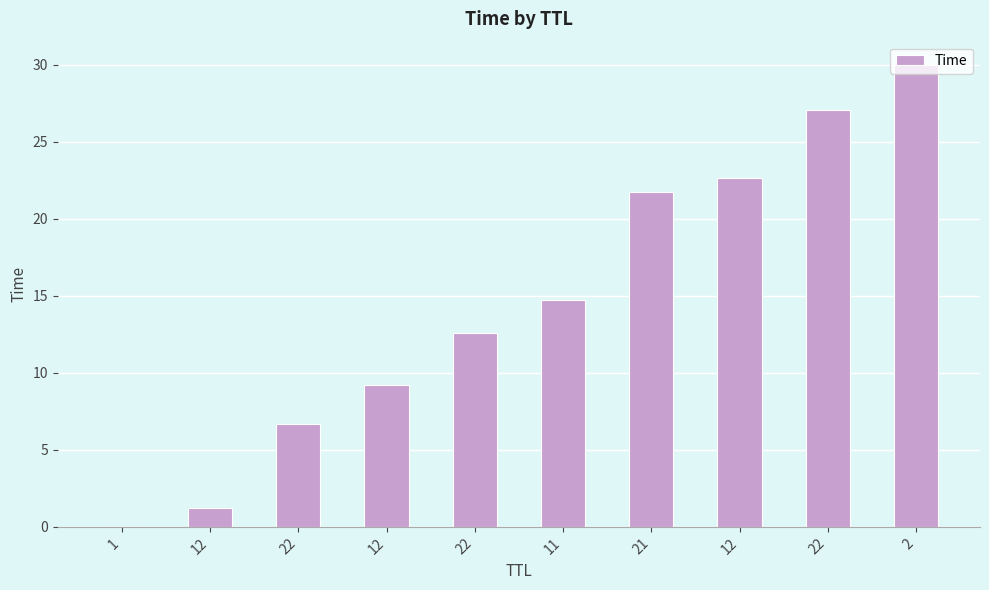

List the labels in order of value, smallest first.

1, 12, 22, 12, 22, 11, 21, 12, 22, 2